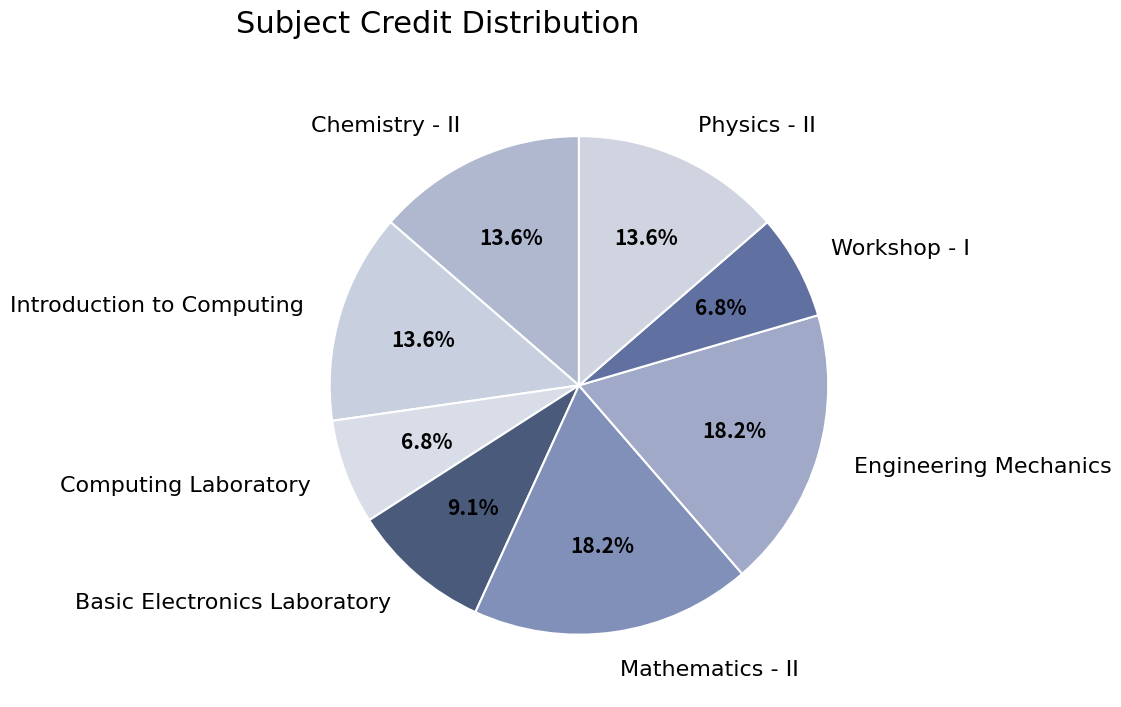

Does any single category account for the majority?

No